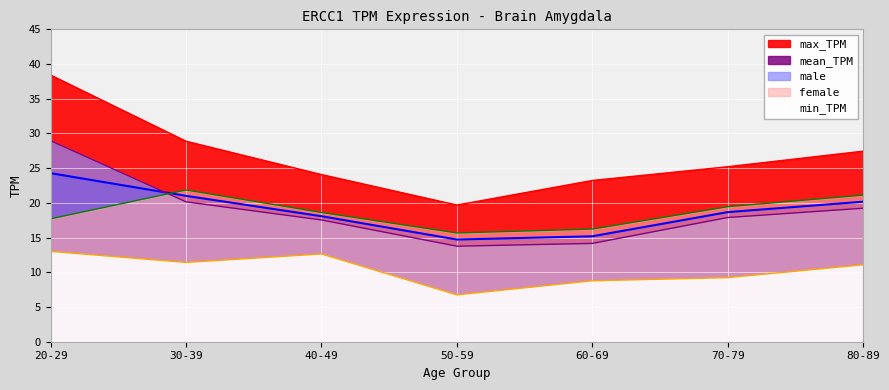

What is the difference between the highest and lowest values at 20-29?

25.4